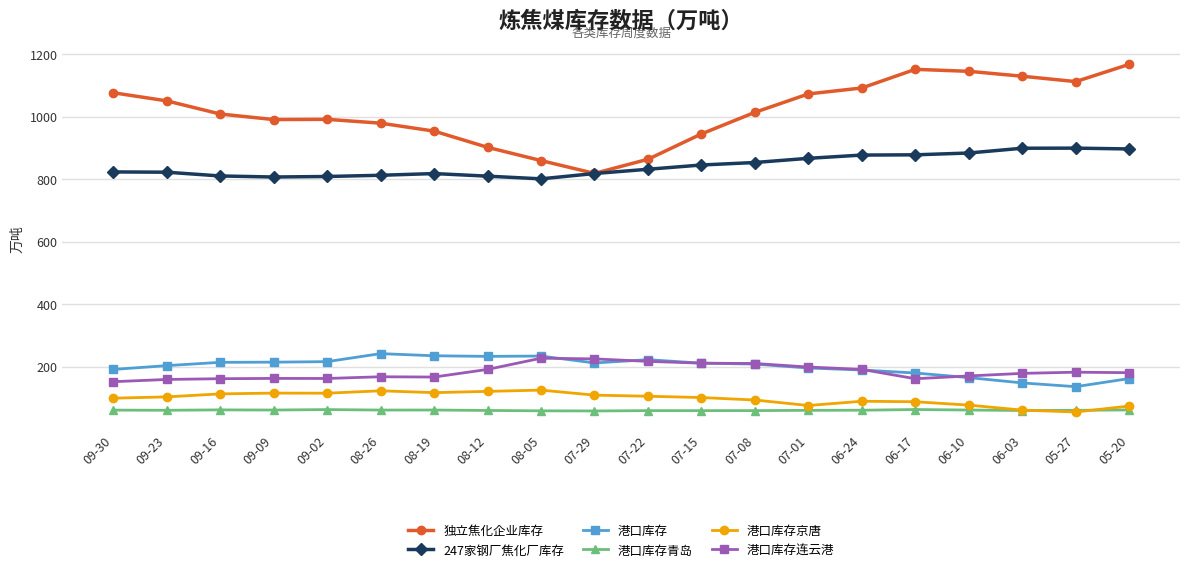

What is the maximum value for 247家钢厂焦化厂库存?

900.3